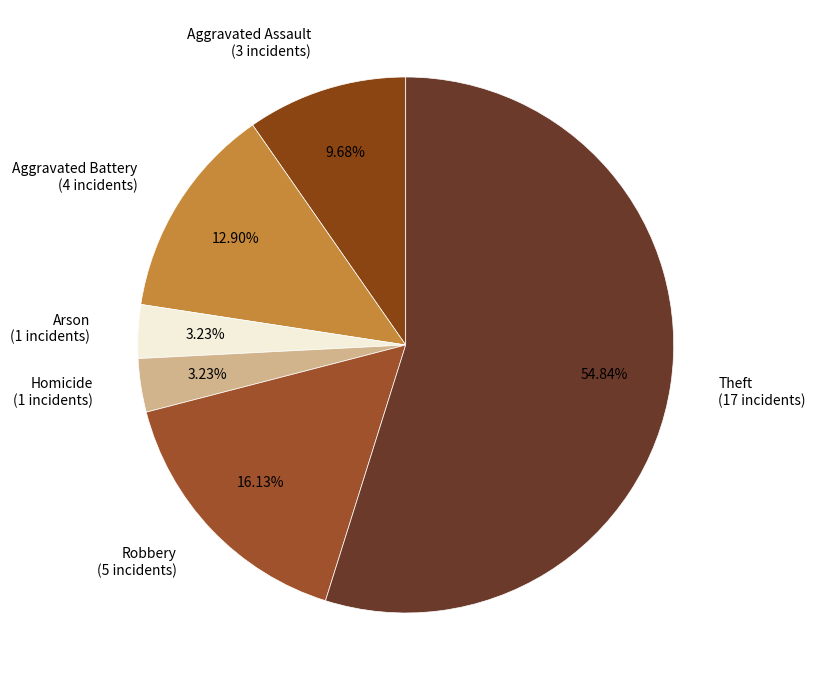

Which slice is the largest?

Theft